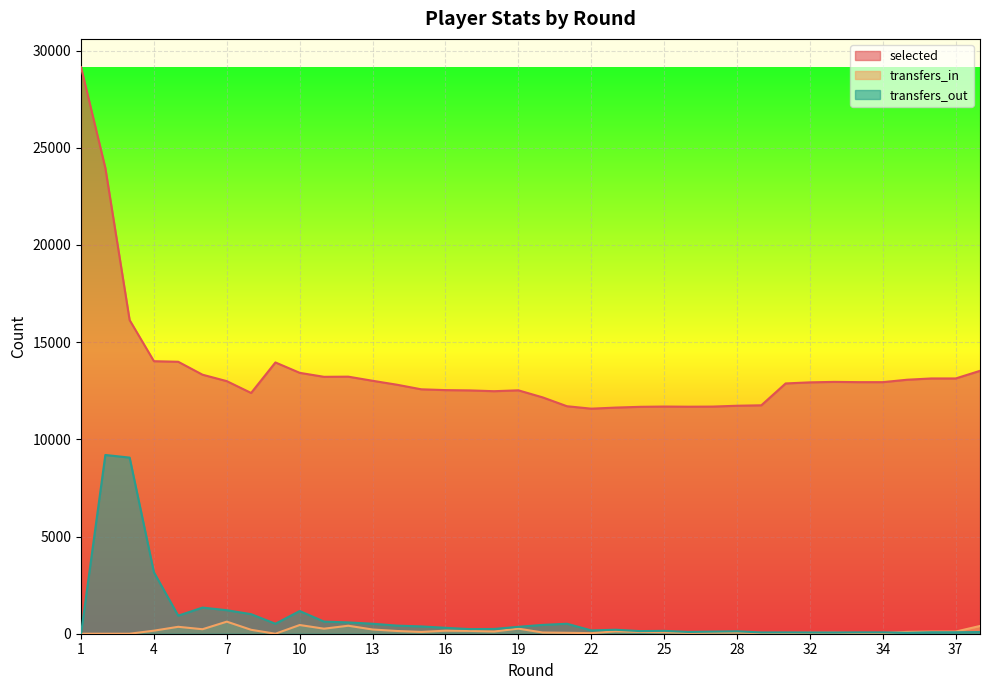

At 13, list the series in order from largest to smallest.

selected, transfers_out, transfers_in